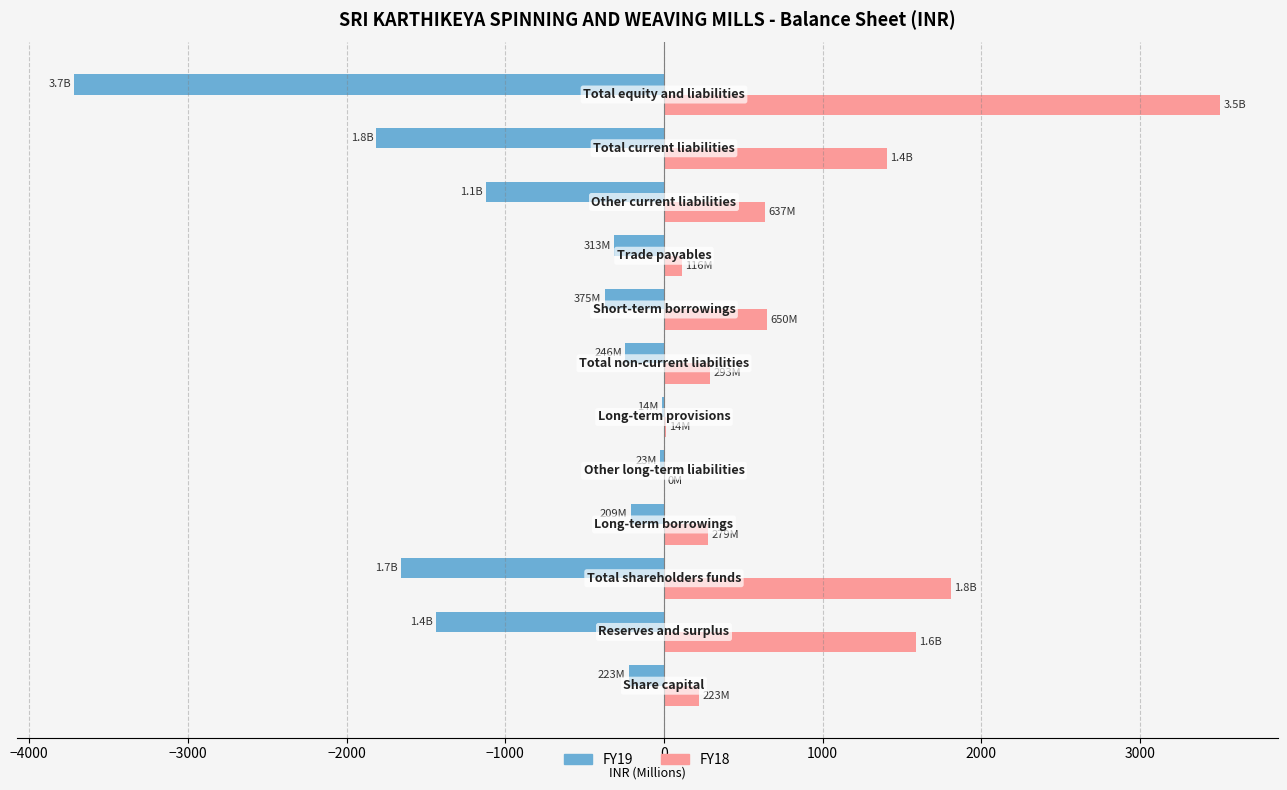

How many values in the FY18 series exceed 637?

6